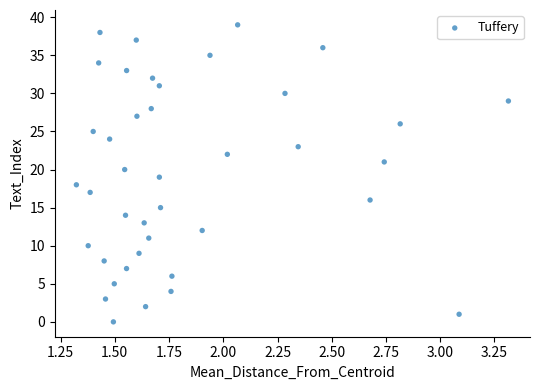

What is the range of Y values (max minus min)?

39